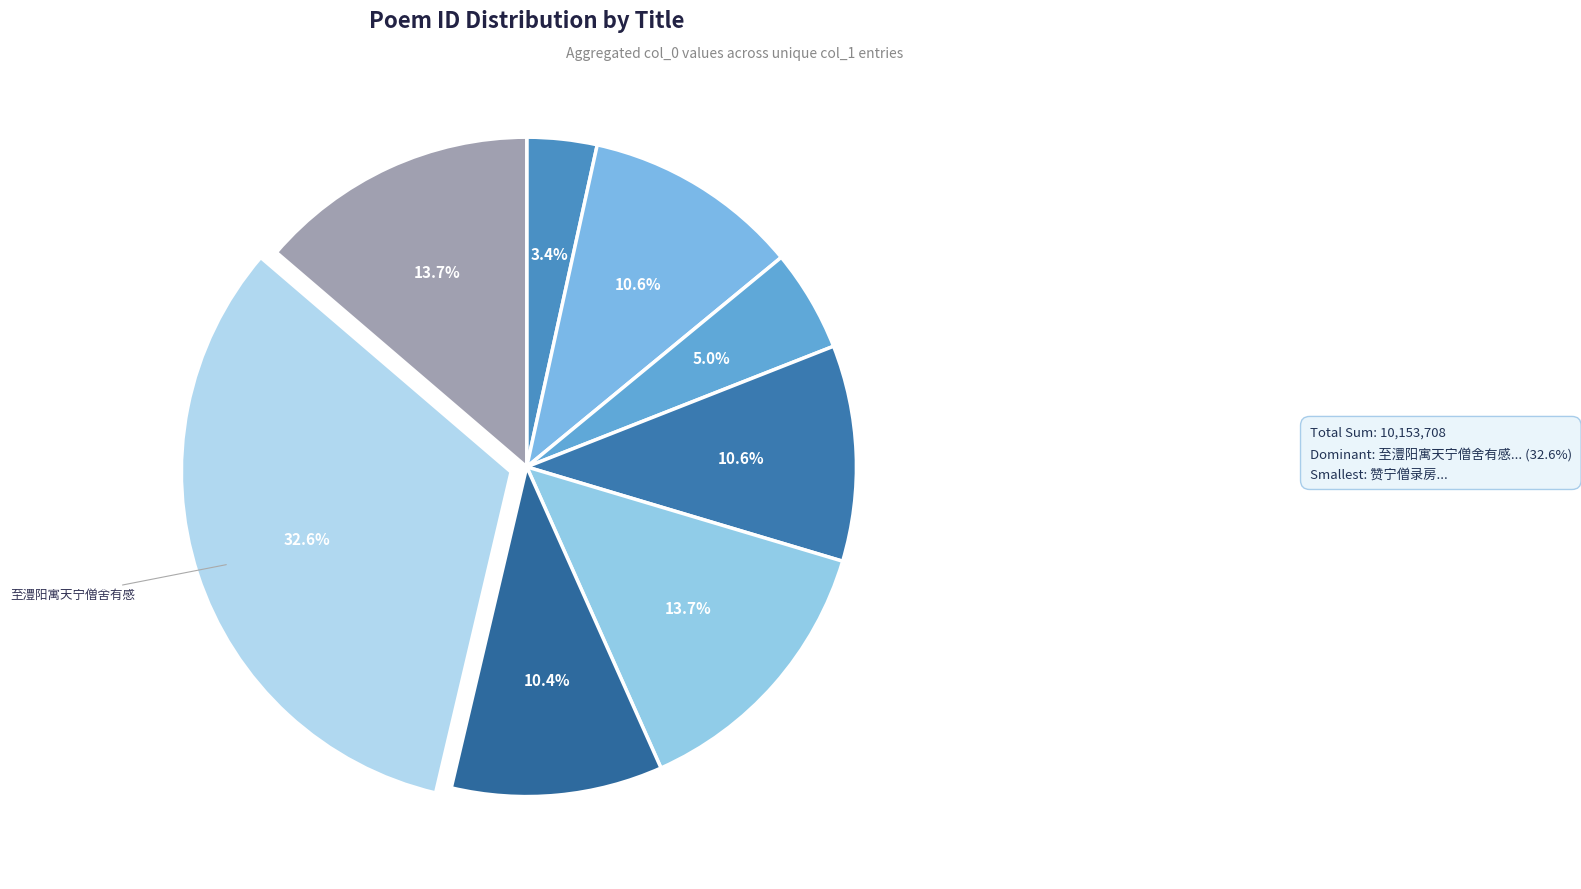

Between 除夕宿汝宁僧舍闻停止夫役喜而有作 and 至澧阳寓天宁僧舍有感, which is larger?

至澧阳寓天宁僧舍有感